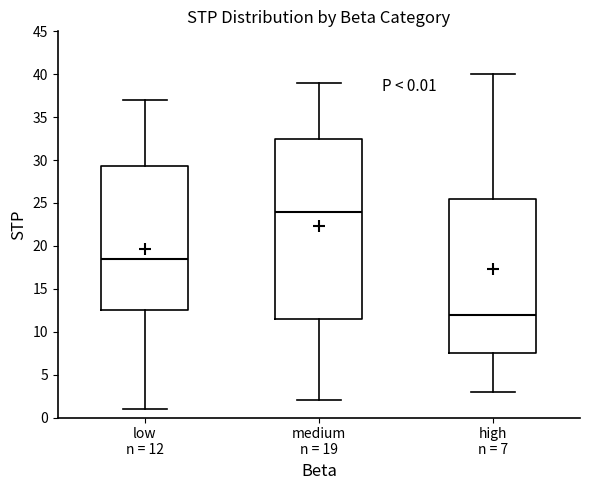

Comparing the boxes themselves (not the whiskers), which one is the tallest?

medium n = 19